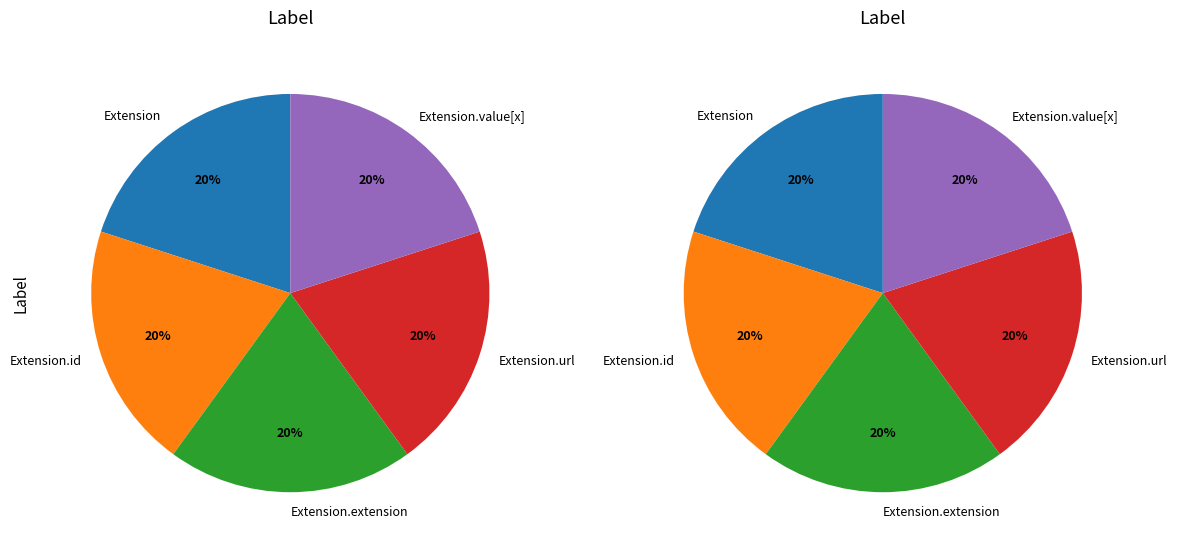

How many slices are in this pie chart?

5